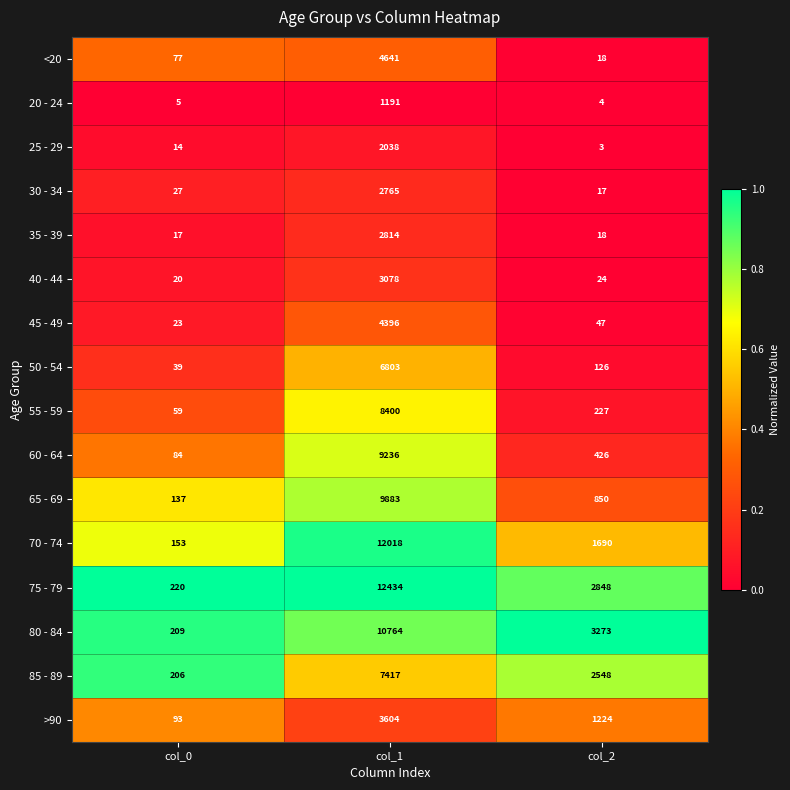

The 40 - 44 series shows 33 at col_0. True or false?

False